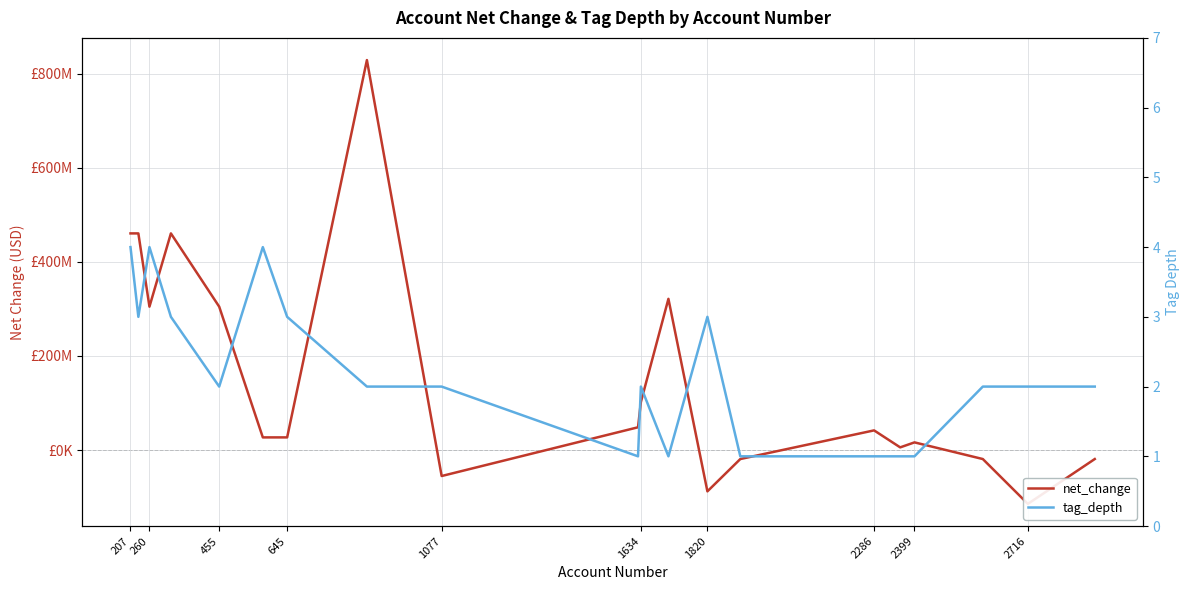

Which series ends up on top after the final intersection of tag_depth and net_change?

tag_depth